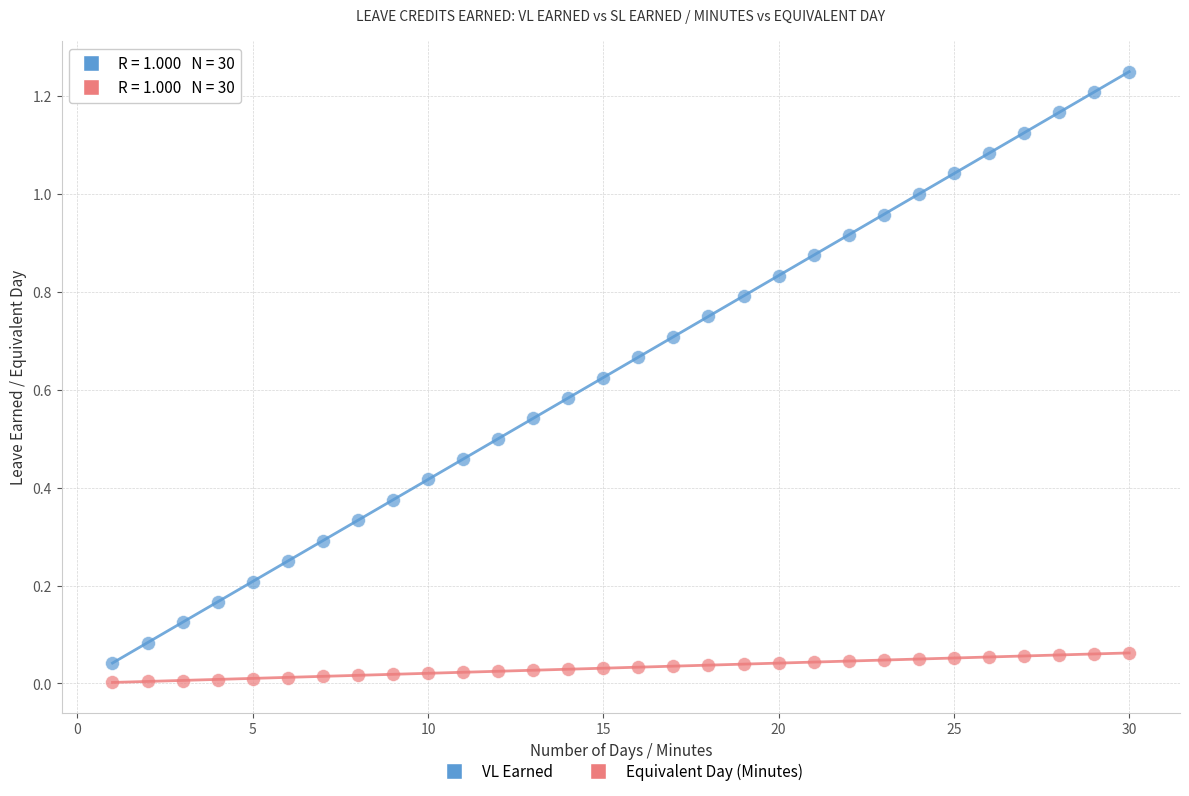

What are all the series names shown in the legend?

VL Earned, Equivalent Day (Minutes)